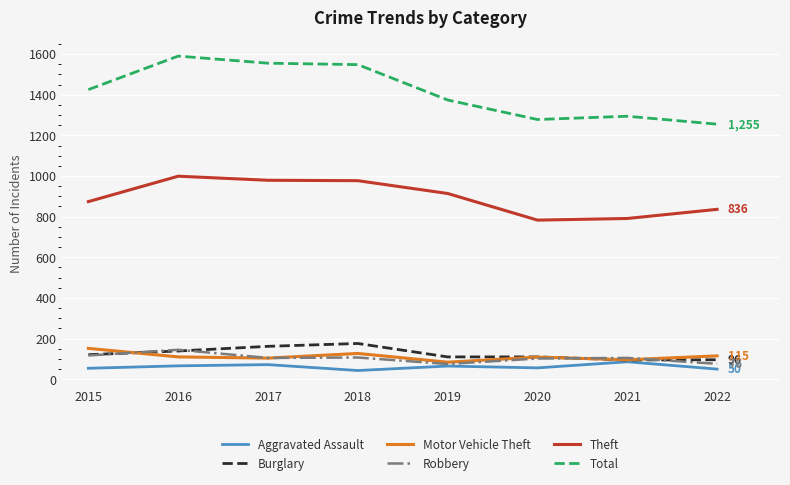

At how many categories does at least one series exceed 386?

8